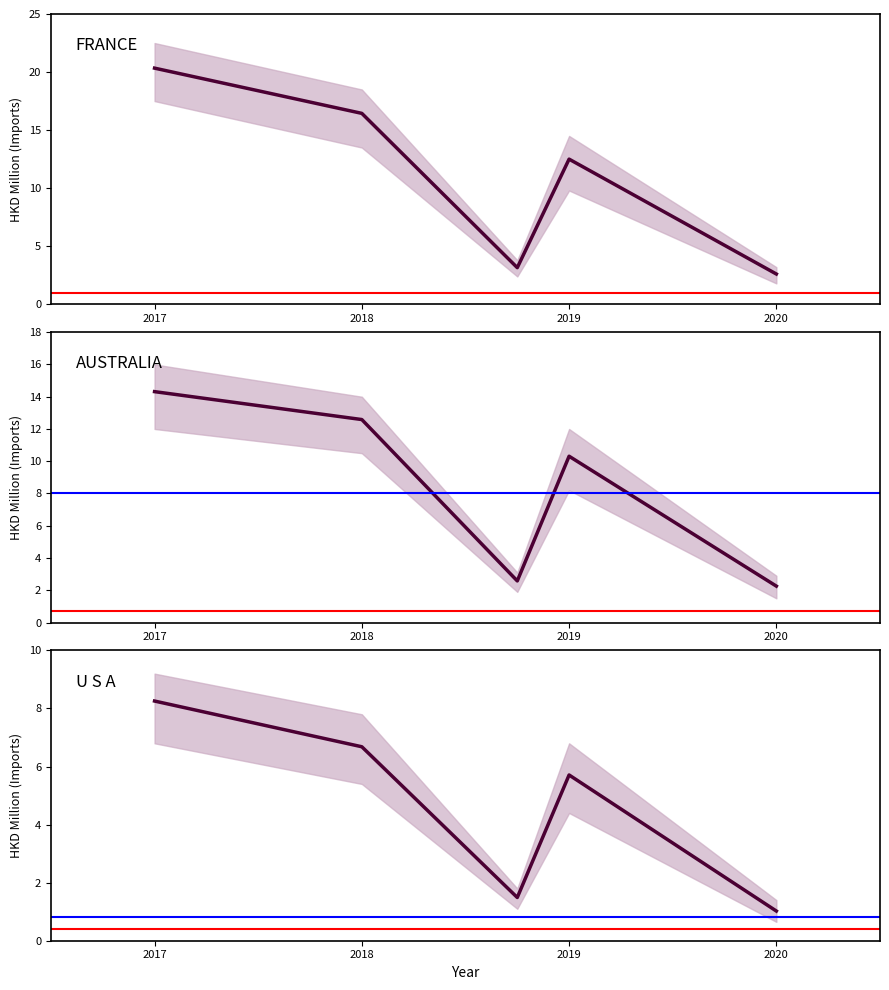

True or false: FRANCE has a value of 4.4 at 2019.

False